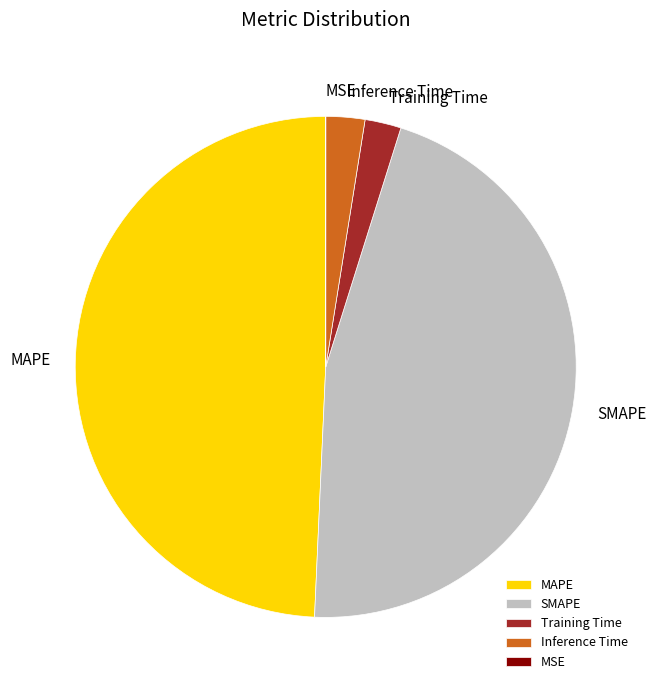

Does any single category account for the majority?

No